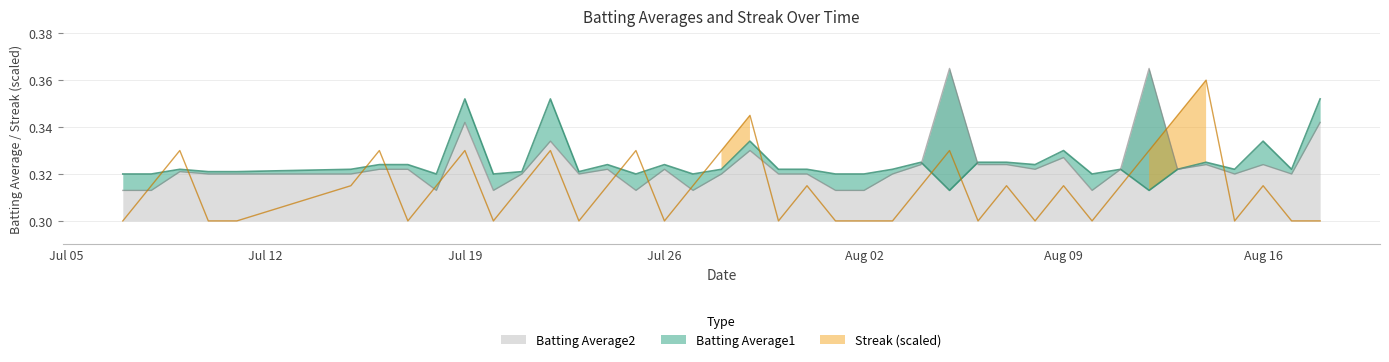

At how many categories does at least one series exceed 0?

40